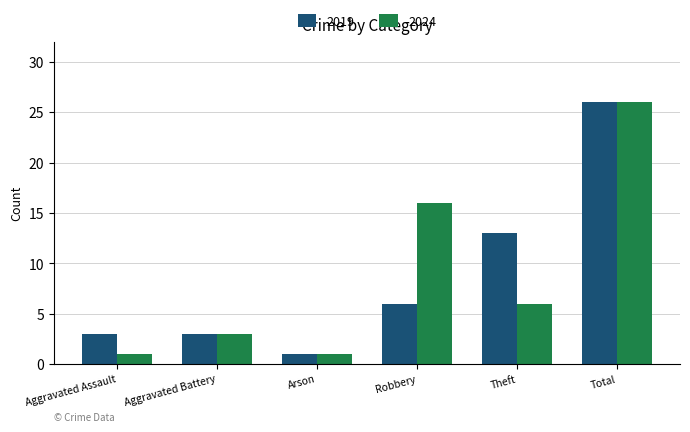

Between Robbery and Total, which series saw the biggest shift?

2019